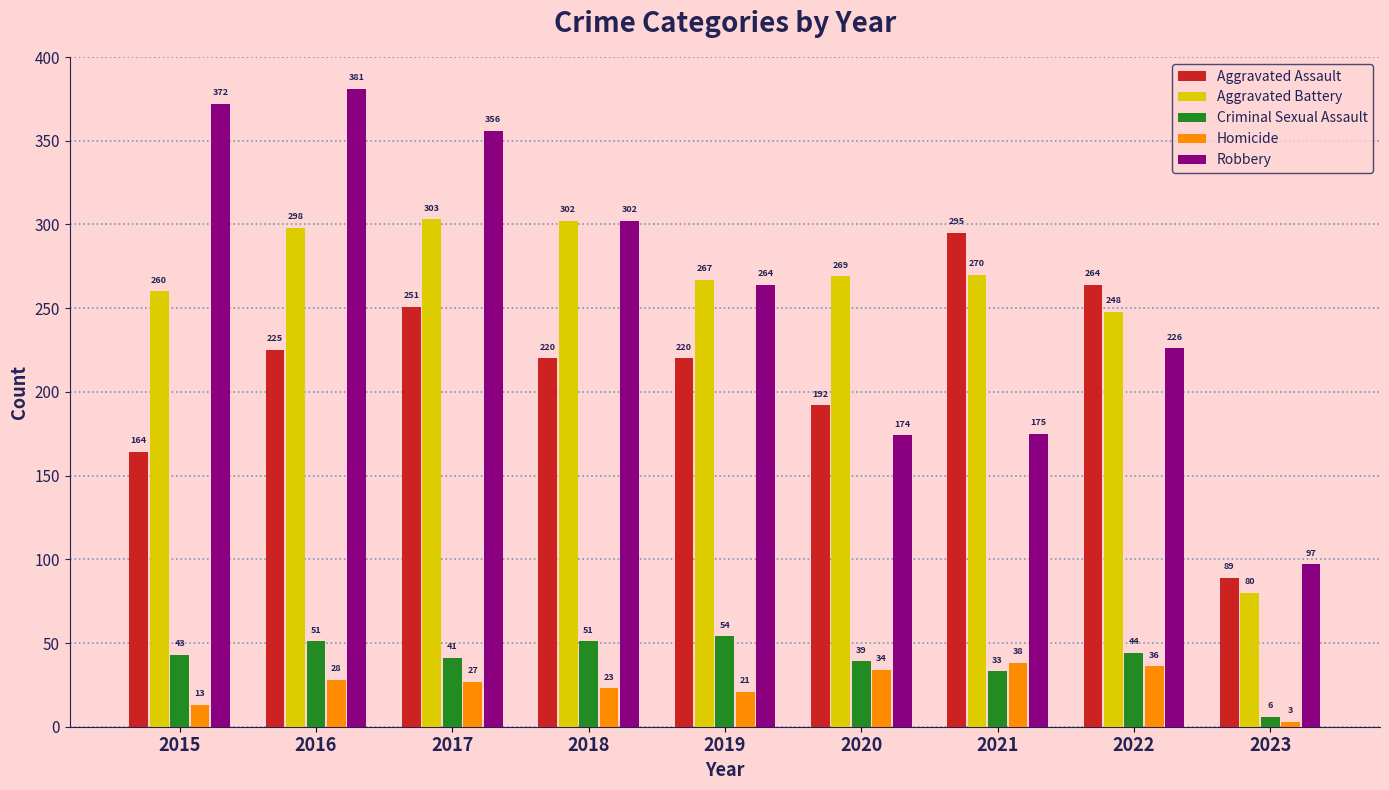

Which series has the widest spread of values?

Robbery